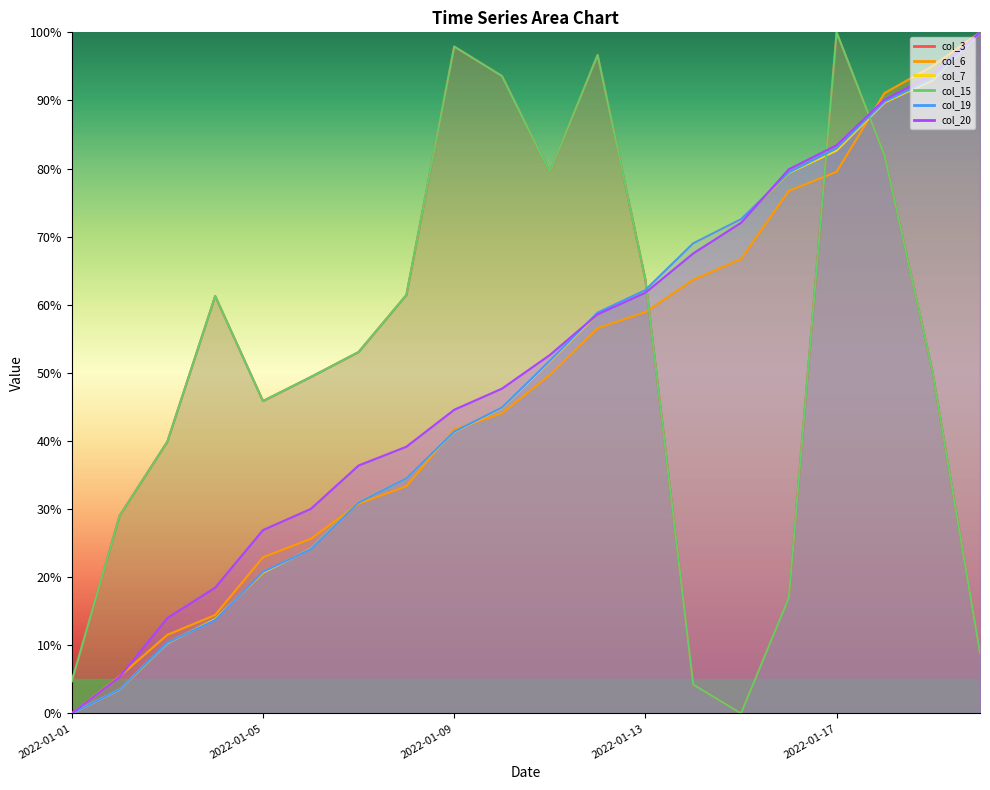

Between 2022-01-08 and 2022-01-20, which series saw the biggest shift?

col_6